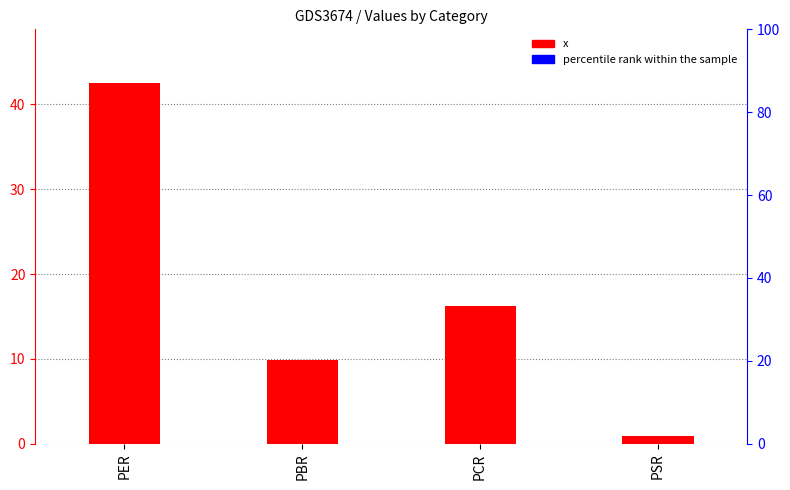

What are all the series names shown in the legend?

x, percentile rank within the sample